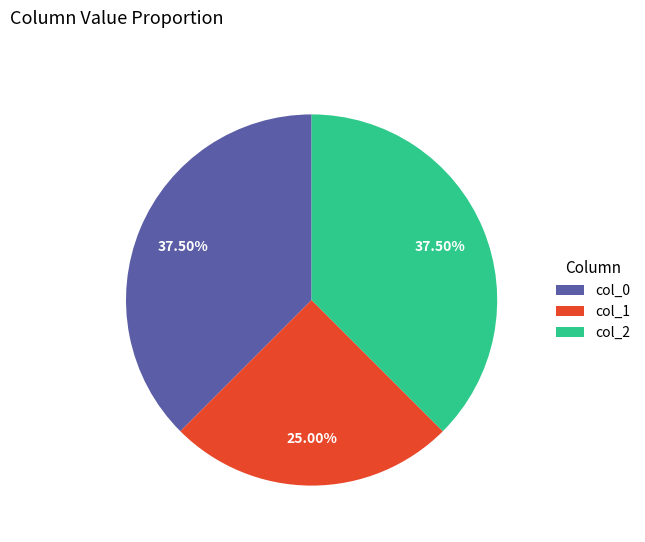

Is the sum of col_2 and col_0 greater than half?

Yes